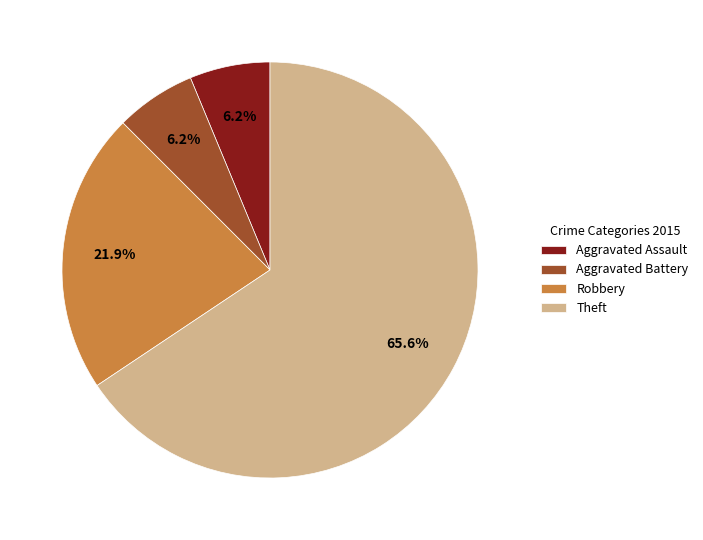

Count the number of slices in the pie.

4